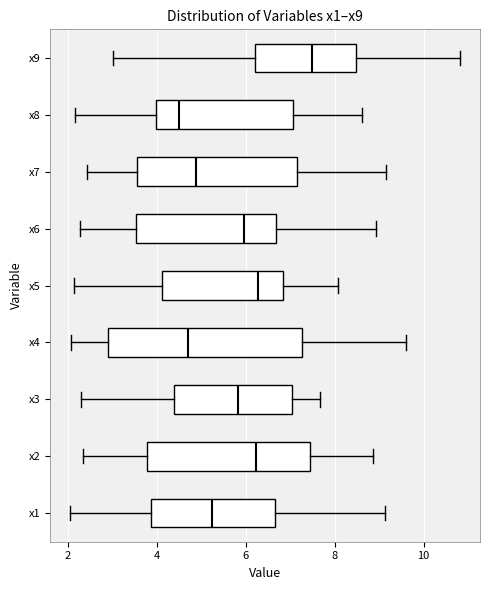

Reading bottom to top, read every box against the x-axis: the position of its median line, the range the box covers, and the ends of its whiskers. The values are not printed on the chart, so give them approximately, as read against the axis.

x1: median 5.2, box 3.8 to 6.6, whiskers 2.0 to 9.2
x2: median 6.2, box 3.8 to 7.4, whiskers 2.4 to 8.8
x3: median 5.8, box 4.4 to 7.0, whiskers 2.2 to 7.6
x4: median 4.6, box 3.0 to 7.2, whiskers 2.0 to 9.6
x5: median 6.2, box 4.2 to 6.8, whiskers 2.2 to 8.0
x6: median 6.0, box 3.6 to 6.6, whiskers 2.2 to 9.0
x7: median 4.8, box 3.6 to 7.2, whiskers 2.4 to 9.2
x8: median 4.4, box 4.0 to 7.0, whiskers 2.2 to 8.6
x9: median 7.4, box 6.2 to 8.4, whiskers 3.0 to 10.8